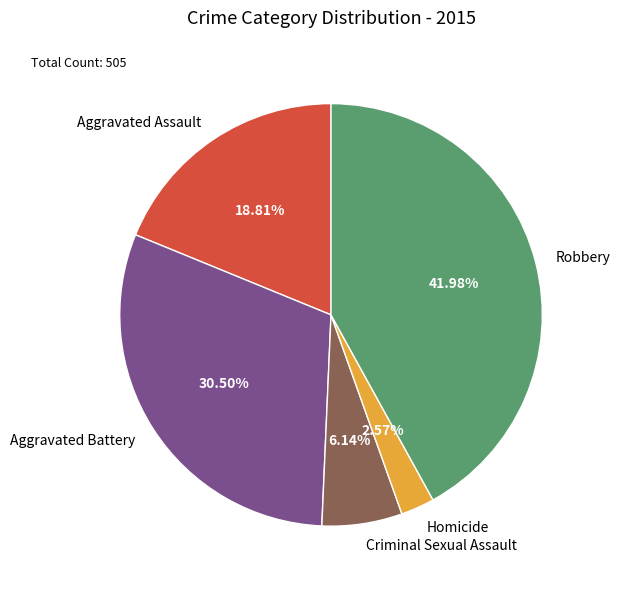

Is it true that Criminal Sexual Assault is 1% of the pie?

False